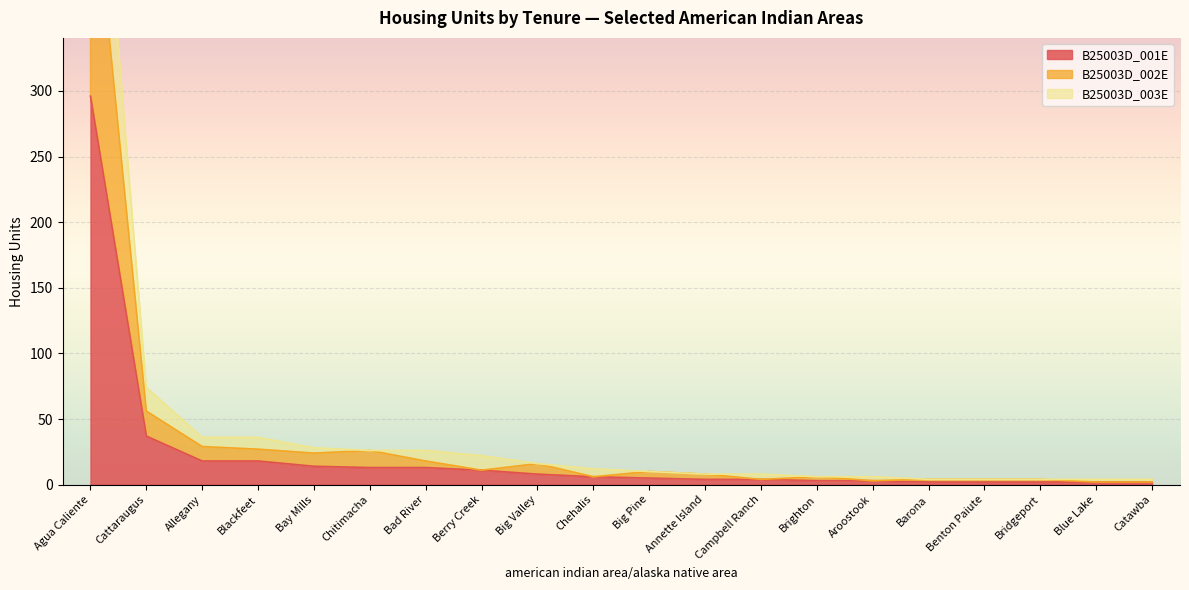

What is the greatest value displayed?

592